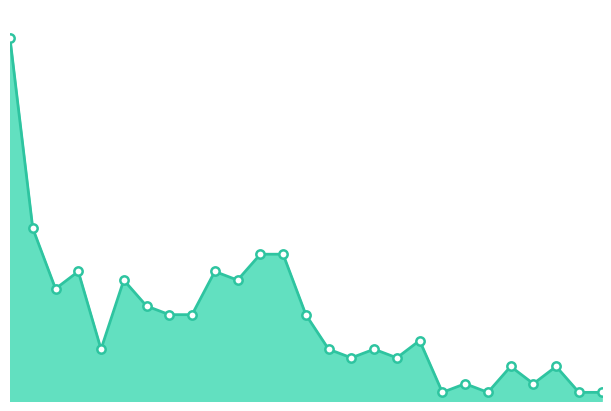

Reading left to right, list all the values displayed in this chart.

1=42	2=20	3=13	4=15	5=6	6=14	7=11	8=10	9=10	10=15	11=14	12=17	13=17	14=10	15=6	16=5	17=6	18=5	19=7	20=1	21=2	22=1	23=4	24=2	25=4	26=1	27=1